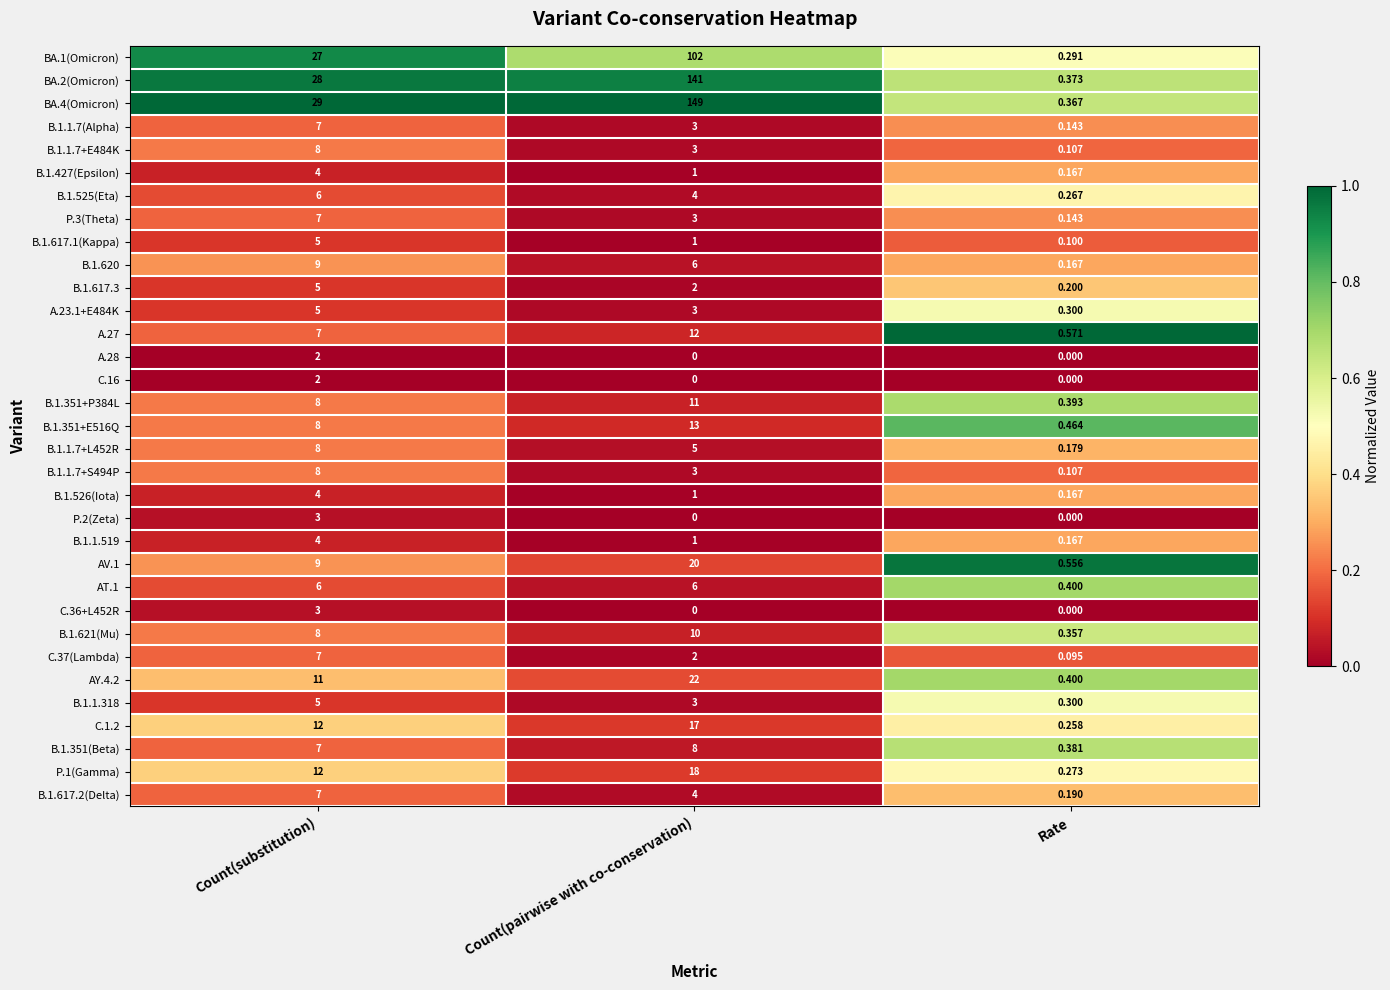

Which category has the lowest value in the BA.2(Omicron) series?

Rate